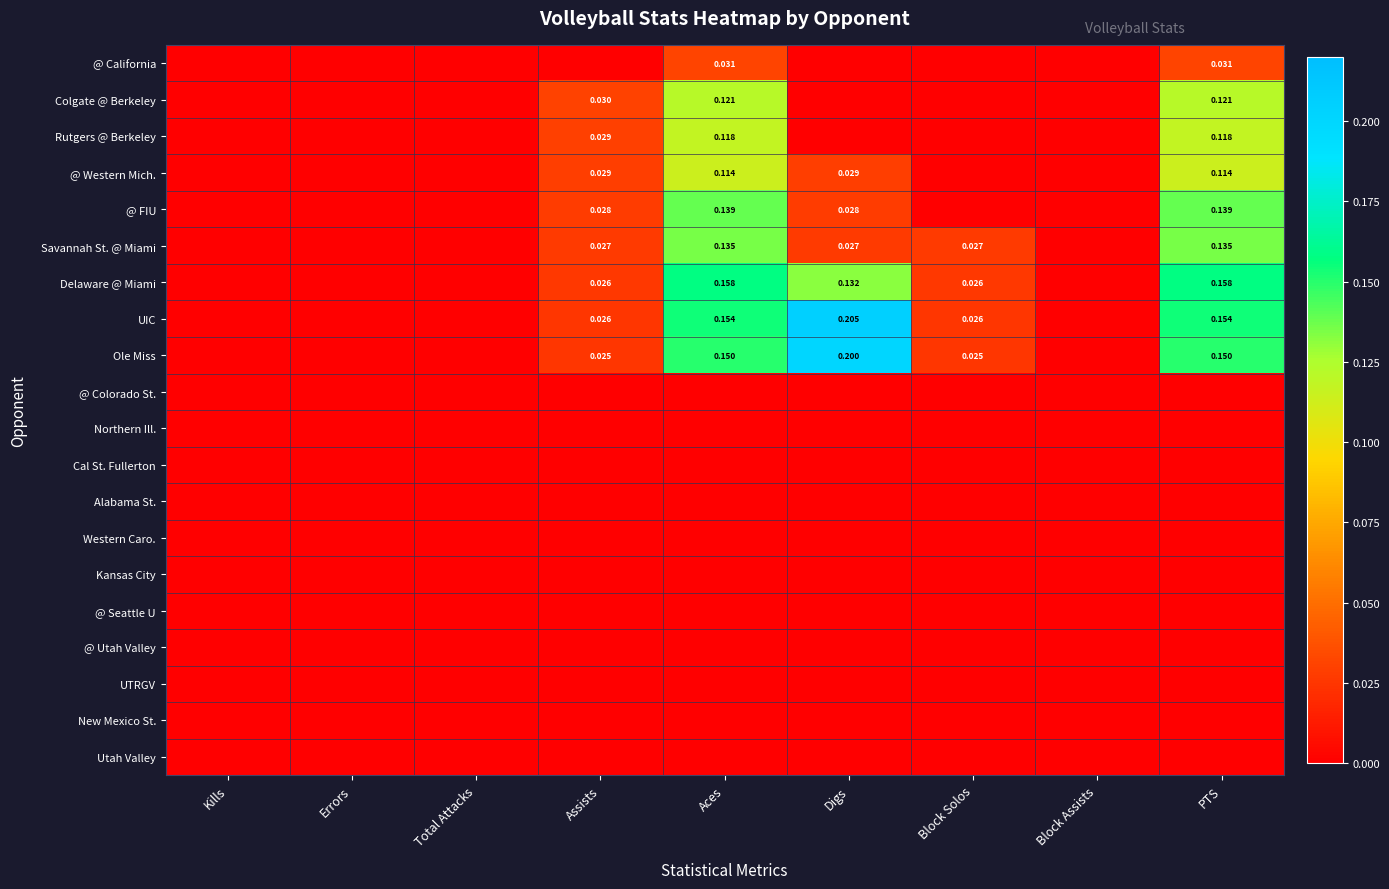

What is the greatest value displayed?

0.2